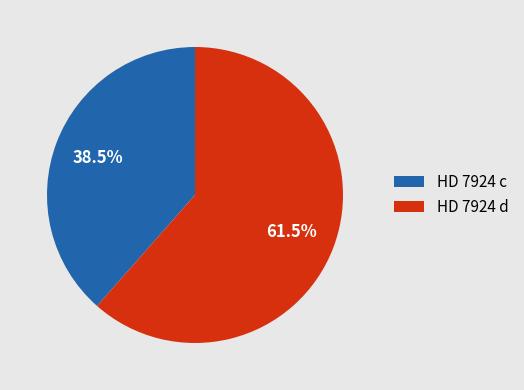

How many slices are in this pie chart?

2